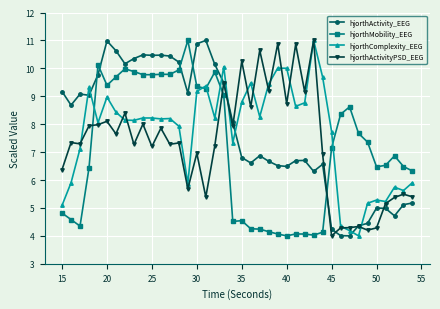

True or false: hjorthMobility_EEG and hjorthActivity_EEG intersect in this chart.

True